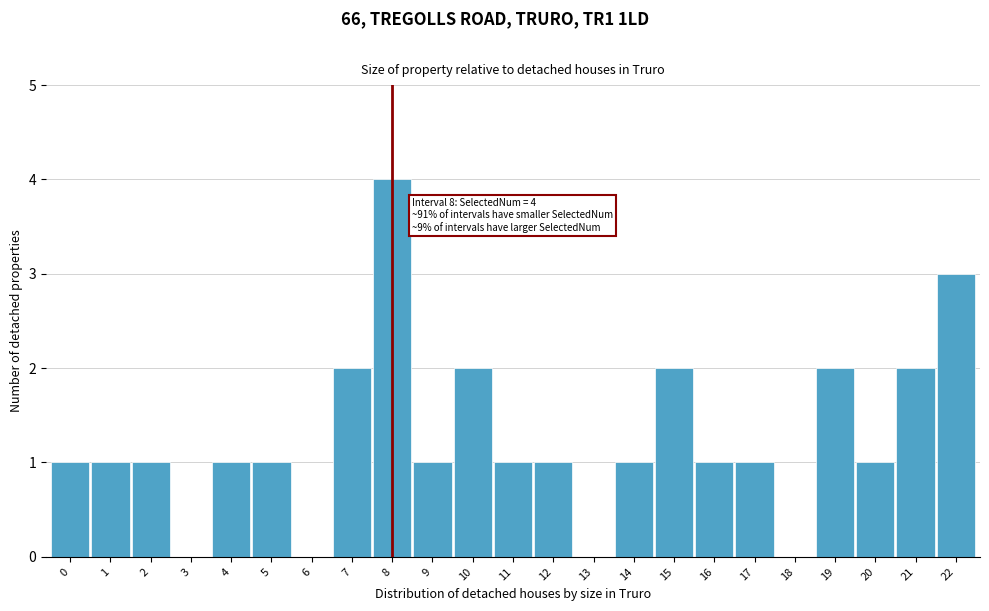

Reading left to right, what are all the values shown in this chart?

0=1	1=1	2=1	3=0	4=1	5=1	6=0	7=2	8=4	9=1	10=2	11=1	12=1	13=0	14=1	15=2	16=1	17=1	18=0	19=2	20=1	21=2	22=3